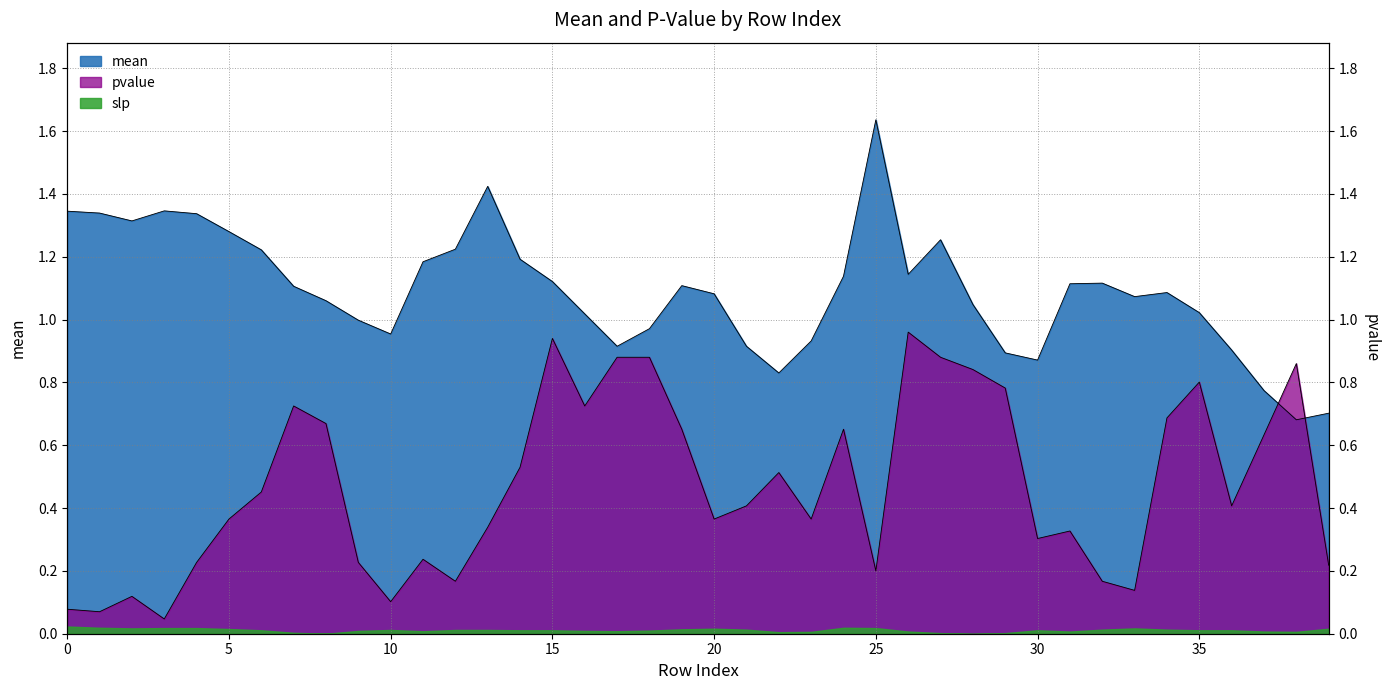

What is the value of the mean point at the 22nd from the left?

0.9